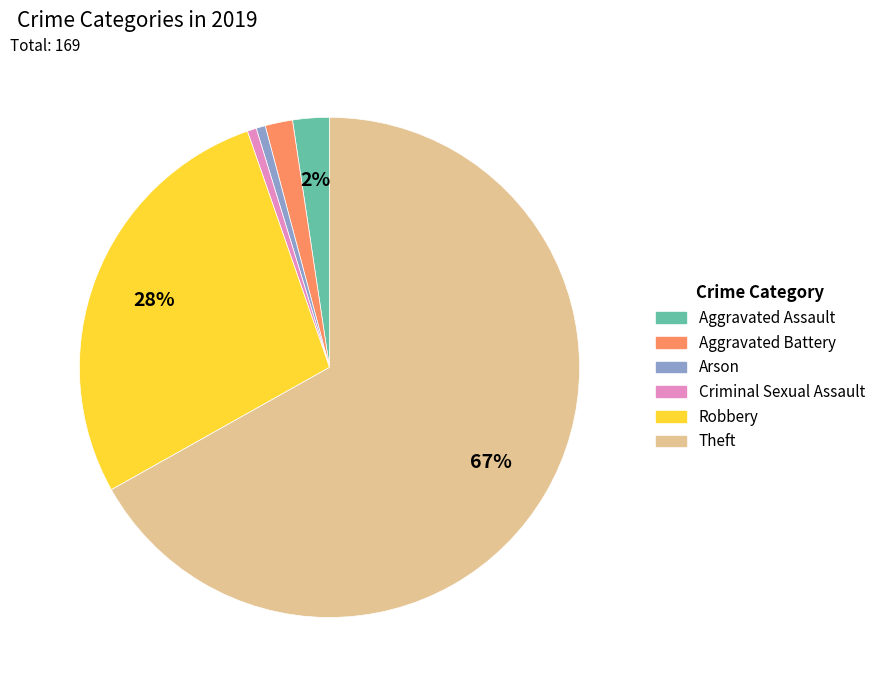

Does any single category account for the majority?

Yes